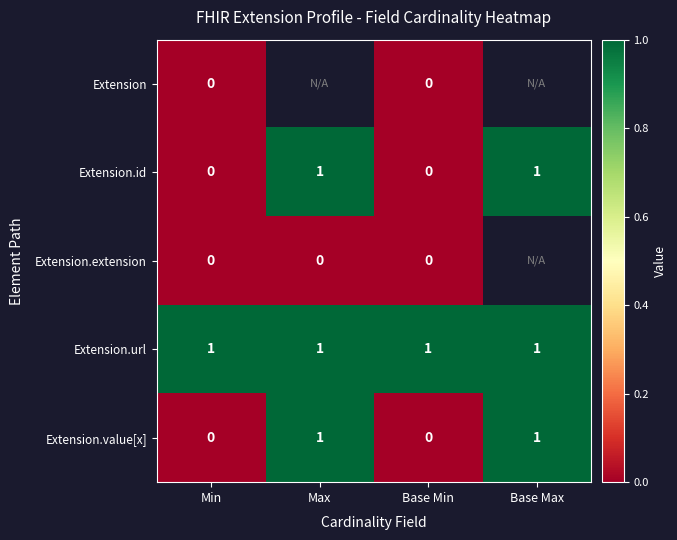

Is it true that Extension.value[x] equals 2 at Max?

False